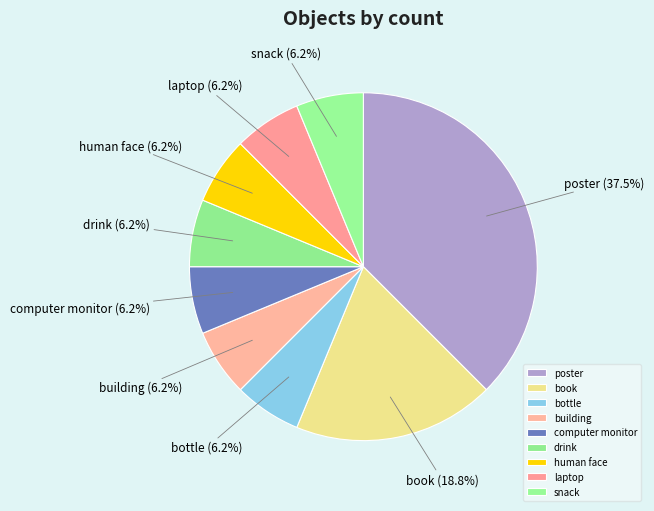

Does poster account for over 50% of the chart?

No